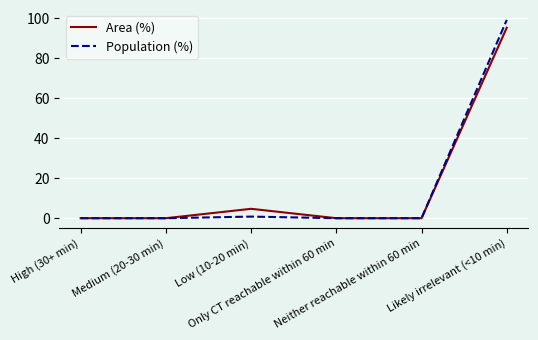

Where is the first local maximum for Area (%)?

Low (10-20 min)